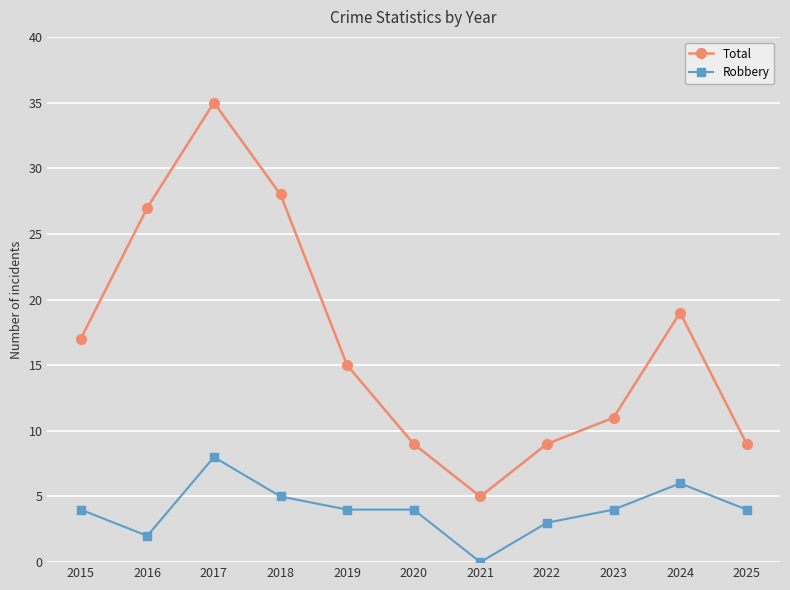

At which category does the chart reach its minimum across all series?

2021